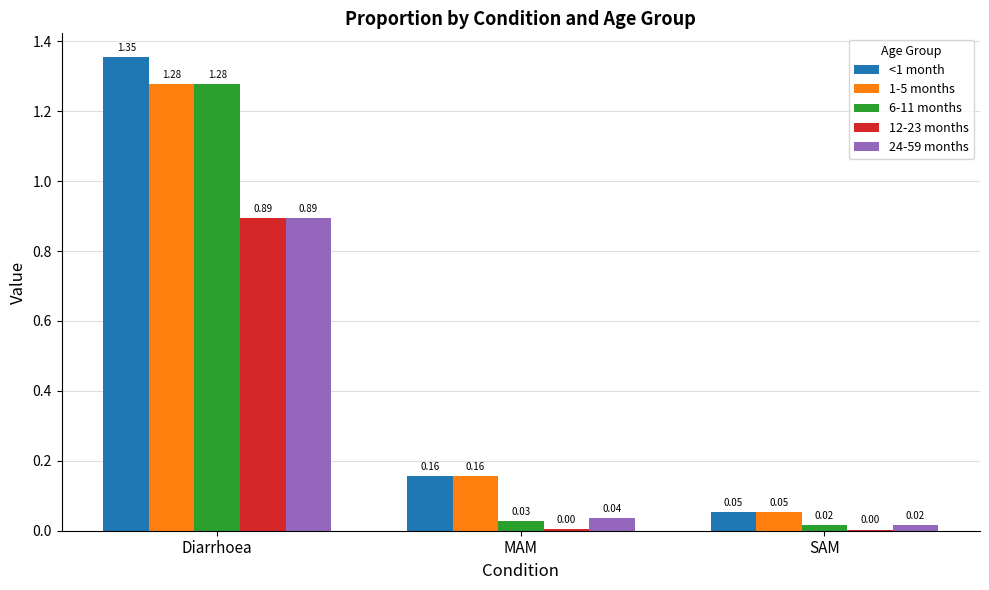

Which series has the widest spread of values?

<1 month